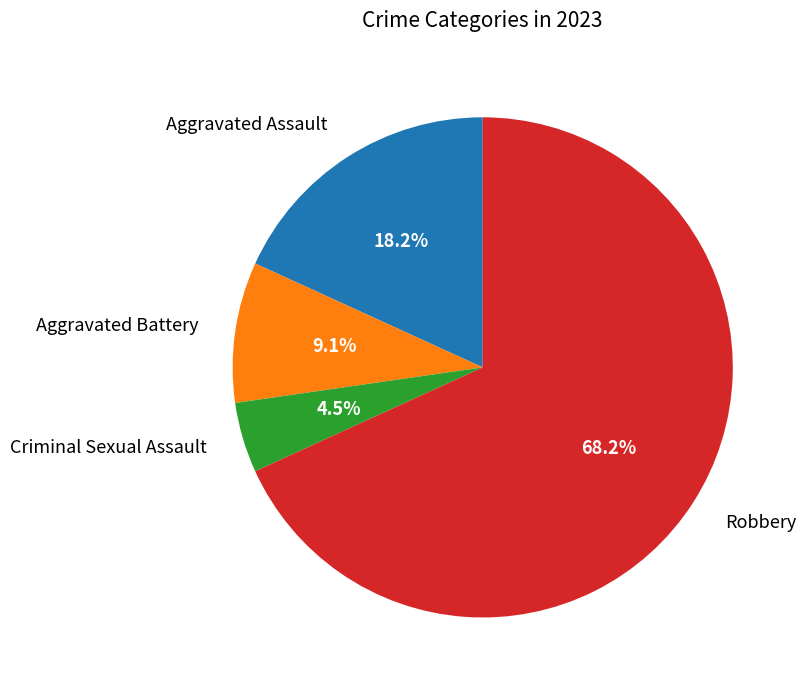

Do Aggravated Assault and Aggravated Battery together represent more than half of the pie?

No